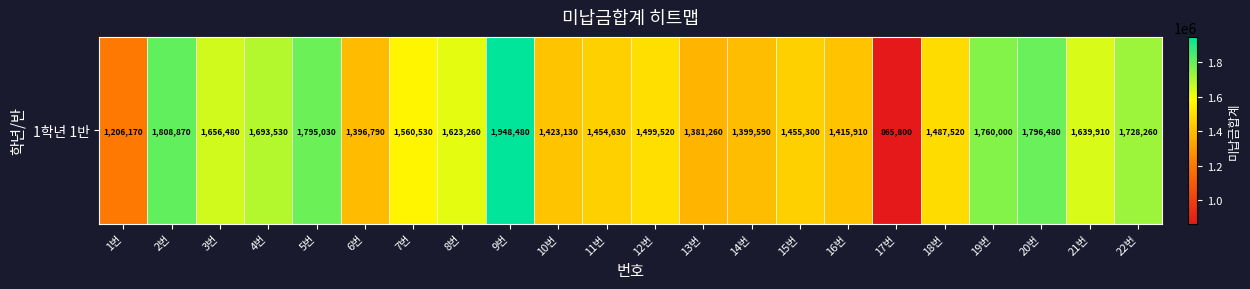

True or false: the data shows 1795030 at 5번.

True